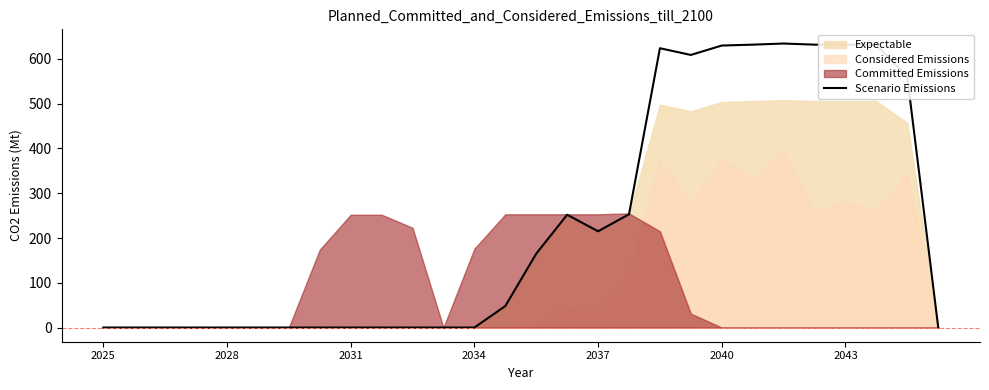

How many lines are shown in the chart?

1